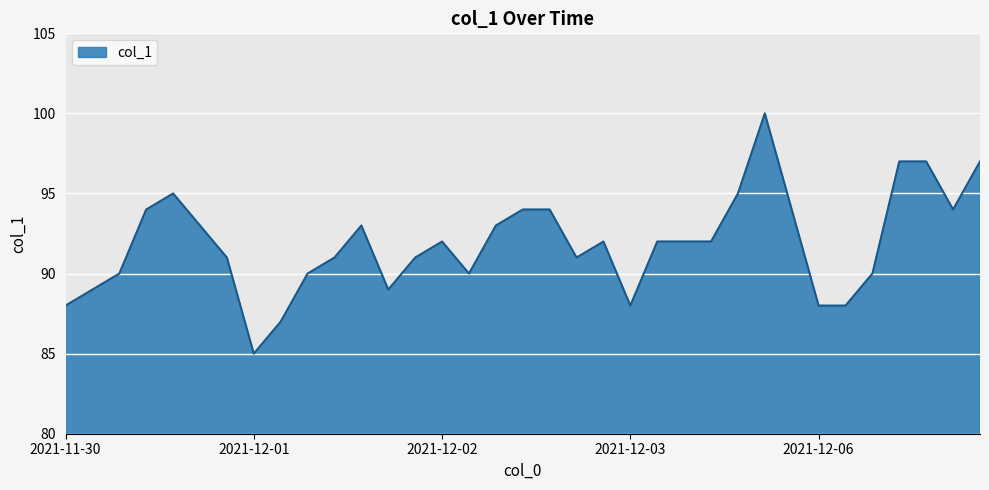

What is the maximum value shown in the chart?

100